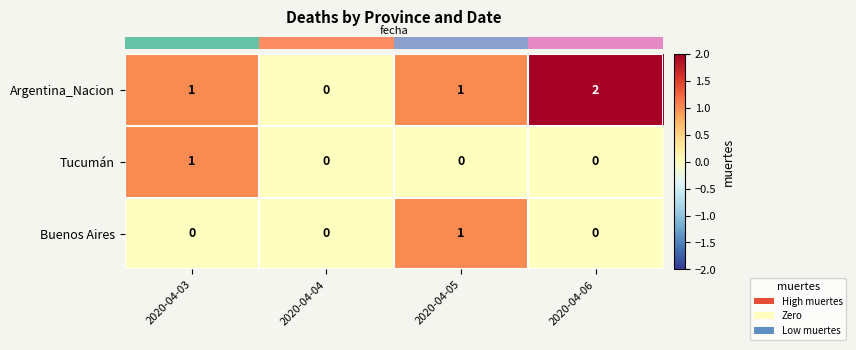

Which series has the largest range (max minus min)?

Argentina_Nacion